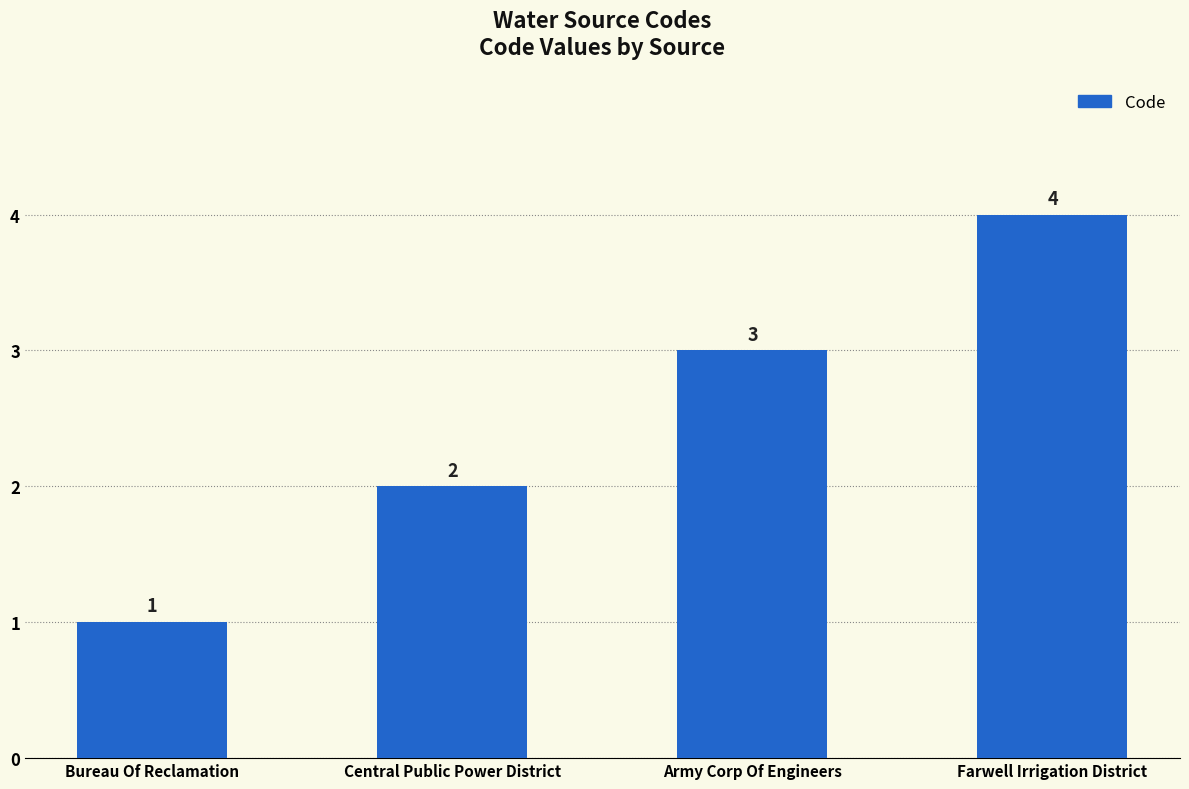

What is the label of the 2nd bar from the left?

Central Public Power District